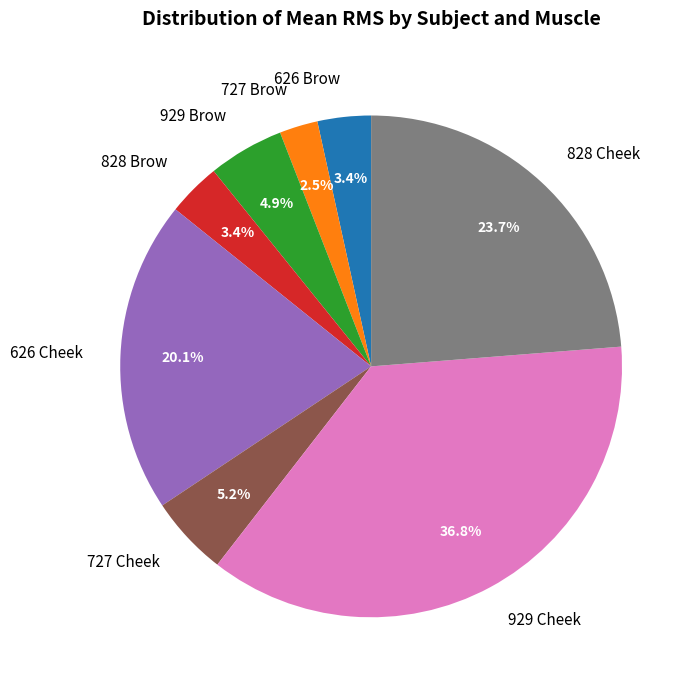

Which slice is the largest?

929 Cheek